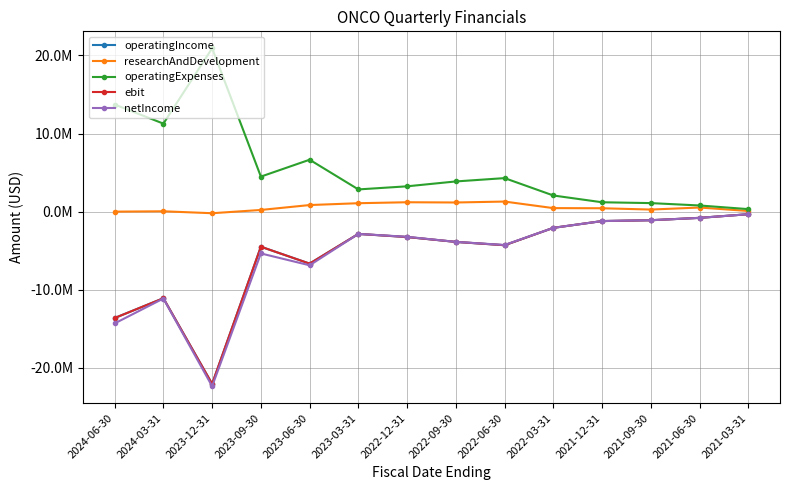

Is this an area chart (filled region under the line)?

No